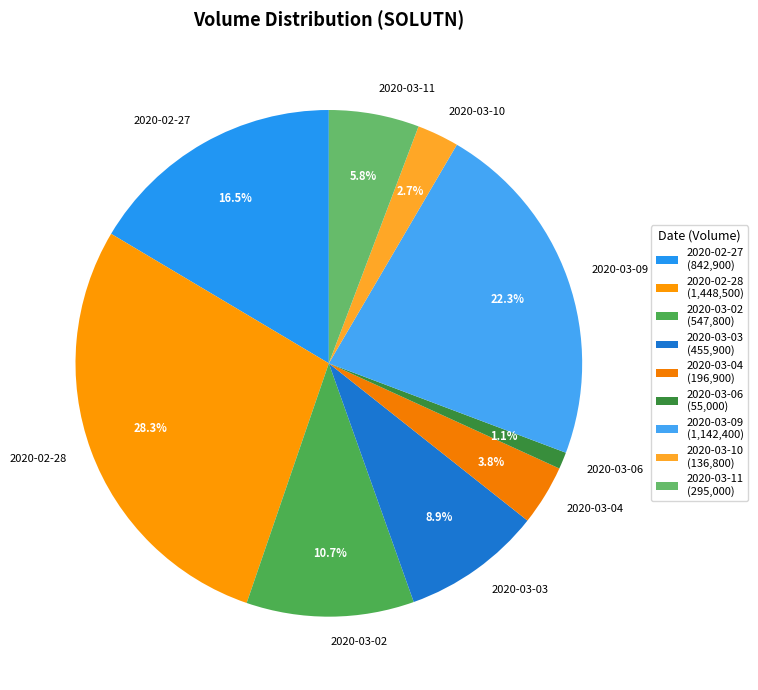

To the nearest percent, what is the average slice percentage?

11%